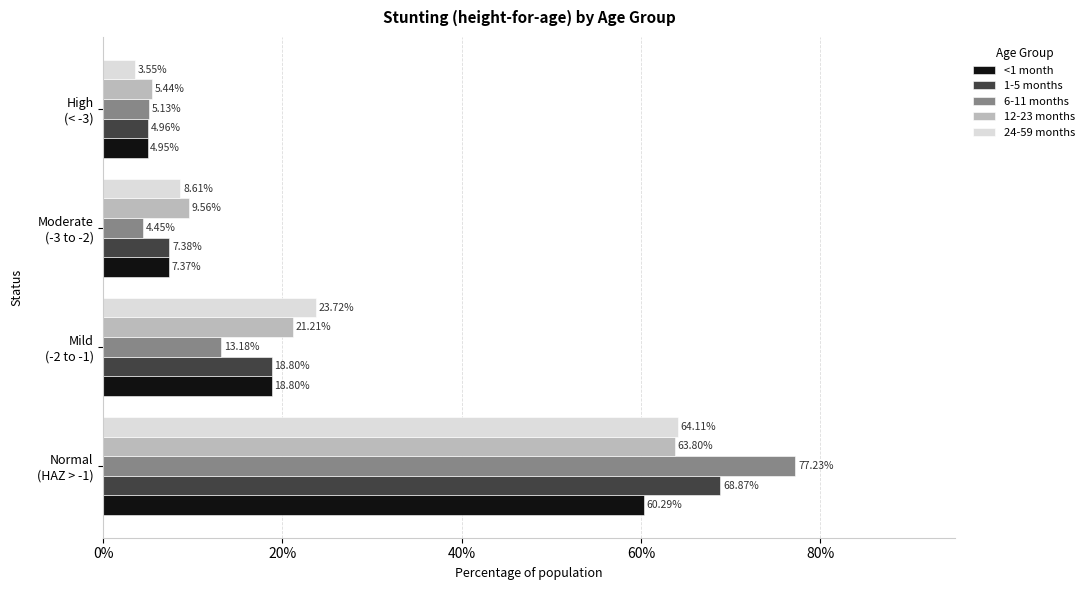

Which series has the largest total across all categories?

1-5 months